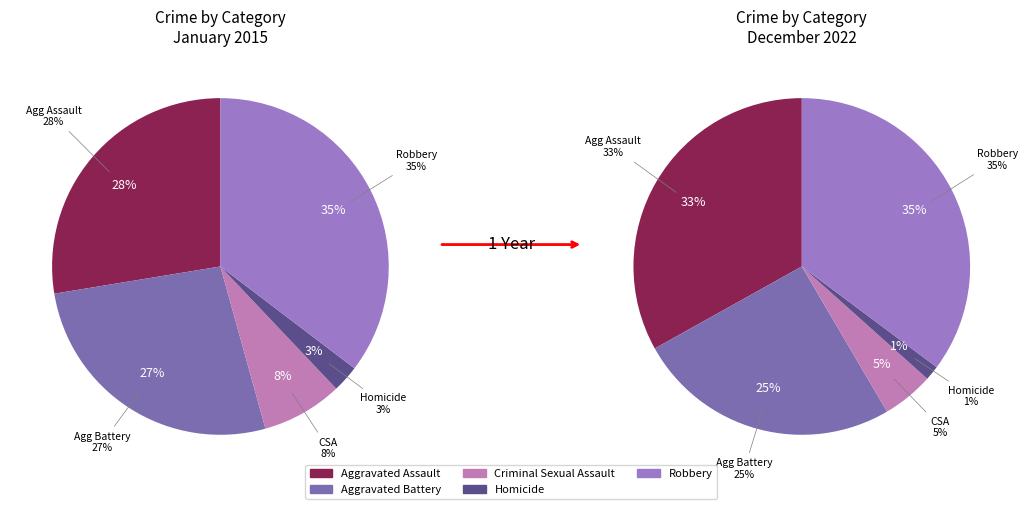

Does Aggravated Battery represent more than half of the total?

No